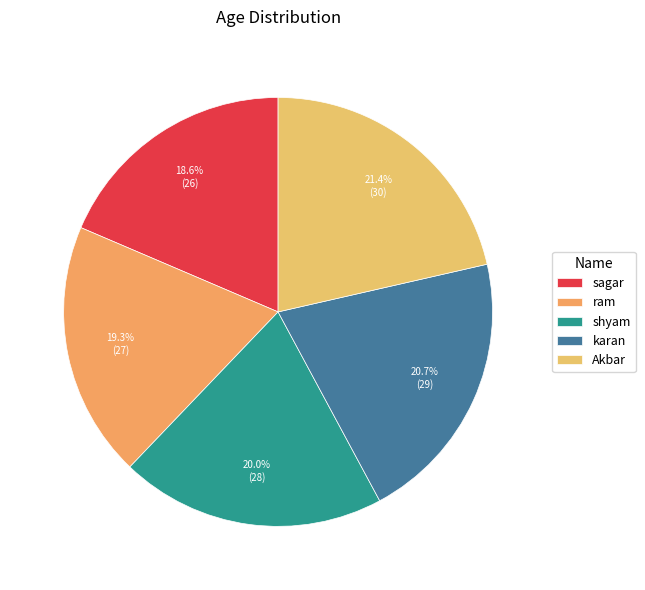

What percentage is NOT represented by karan?

79.3%